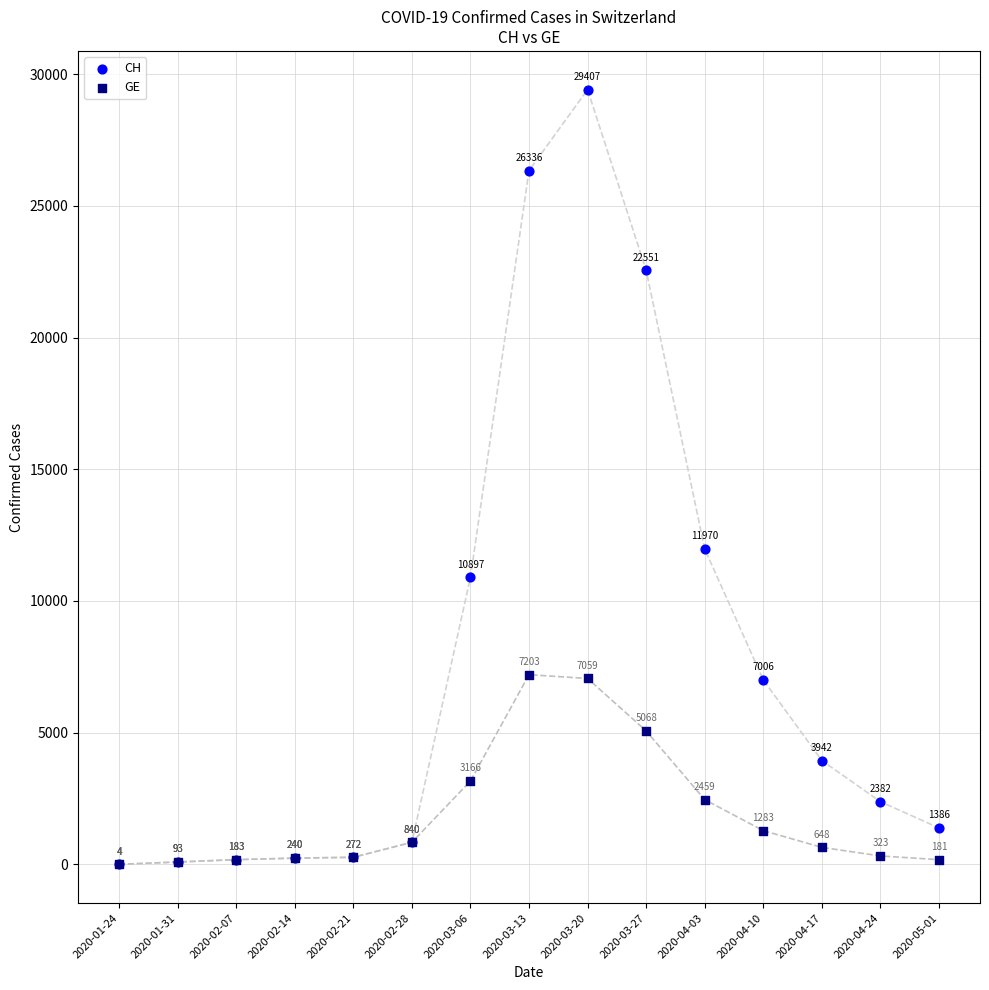

In the GE series, what Y value is closest to 3603?

3166